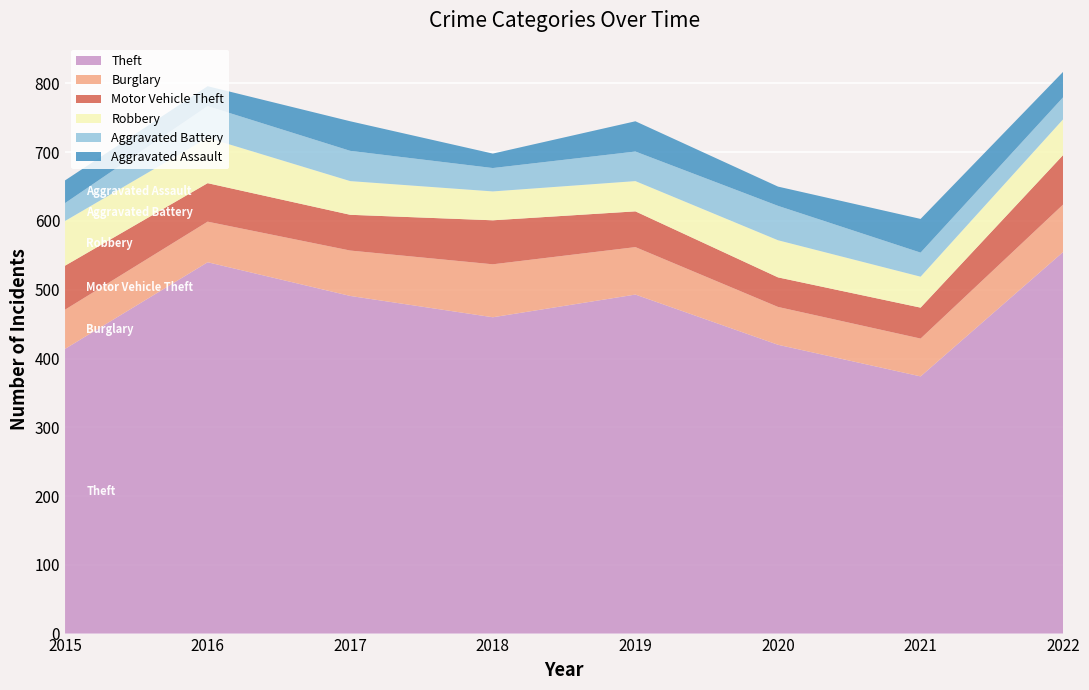

Reading right to left, extract all data points from this chart.

Theft: 2022=555	2021=374	2020=420	2019=493	2018=460	2017=491	2016=540	2015=414
Burglary: 2022=69	2021=55	2020=55	2019=69	2018=77	2017=66	2016=59	2015=57
Motor Vehicle Theft: 2022=72	2021=45	2020=43	2019=52	2018=64	2017=52	2016=56	2015=64
Robbery: 2022=52	2021=45	2020=54	2019=44	2018=42	2017=49	2016=66	2015=65
Aggravated Battery: 2022=32	2021=35	2020=50	2019=43	2018=34	2017=44	2016=46	2015=26
Aggravated Assault: 2022=37	2021=49	2020=28	2019=44	2018=21	2017=43	2016=29	2015=33